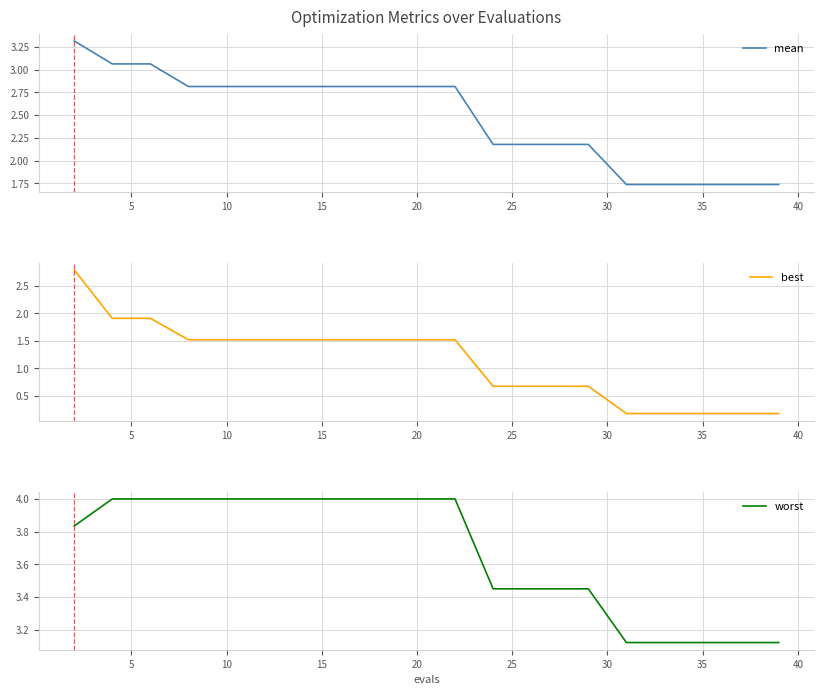

The value of worst at 35 is 1.4. True or false?

False